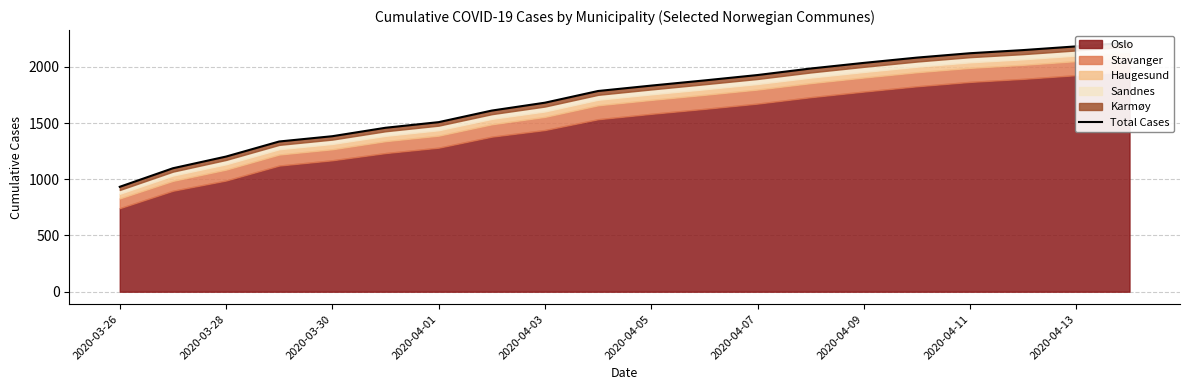

What is the sum of all values?

34404